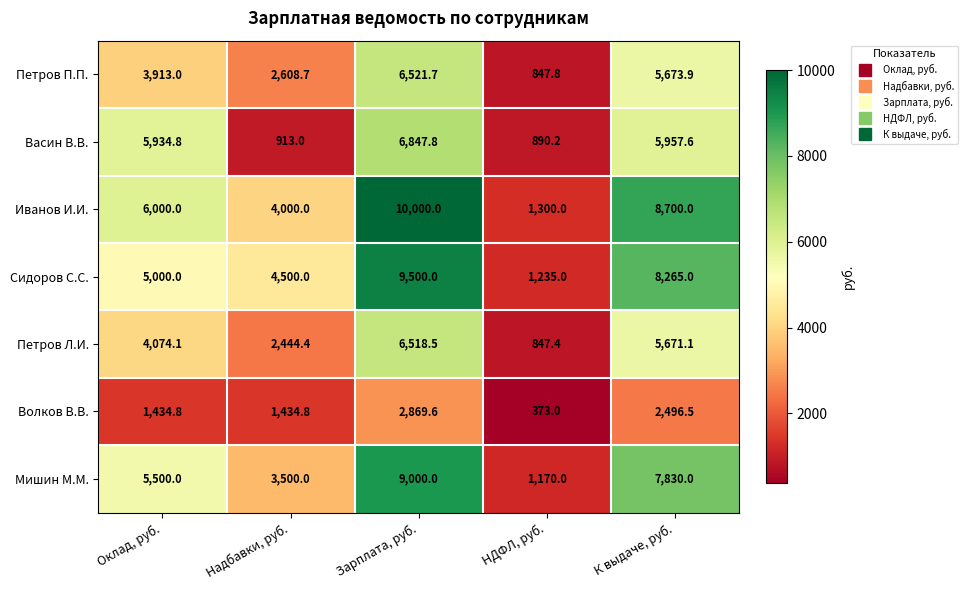

What is the difference between the Васин В.В. values at Надбавки, руб. and НДФЛ, руб.?

22.8